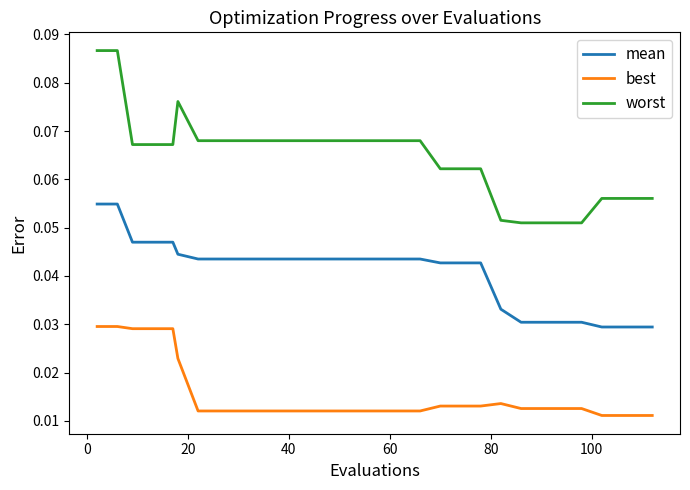

True or false: mean and worst intersect in this chart.

False